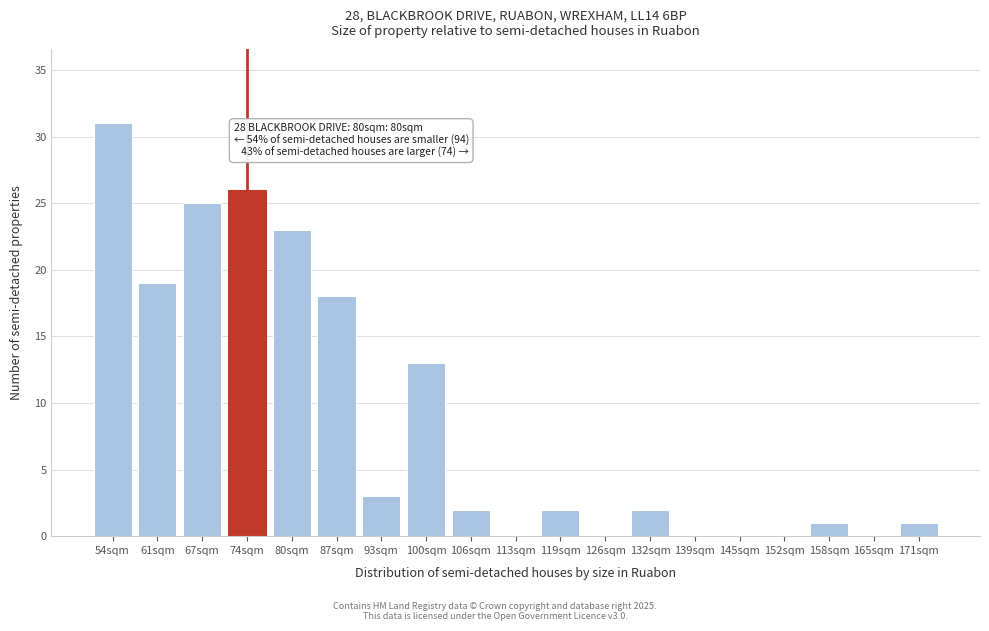

Reading left to right, extract all data points from this chart.

54sqm=31	61sqm=19	67sqm=25	74sqm=26	80sqm=23	87sqm=18	93sqm=3	100sqm=13	106sqm=2	113sqm=0	119sqm=2	126sqm=0	132sqm=2	139sqm=0	145sqm=0	152sqm=0	158sqm=1	165sqm=0	171sqm=1